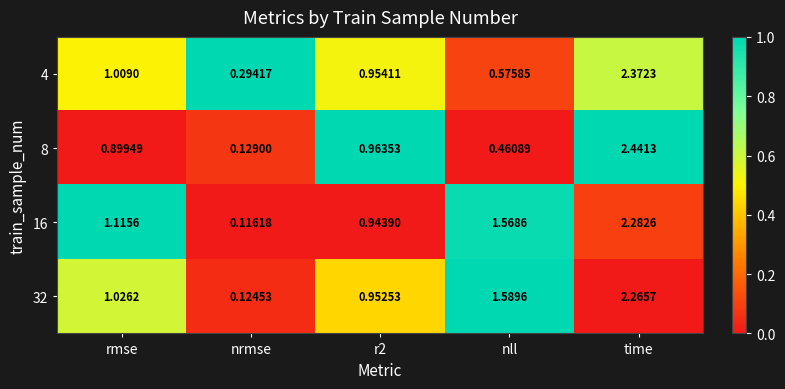

At which label does 32 first exceed 1?

rmse